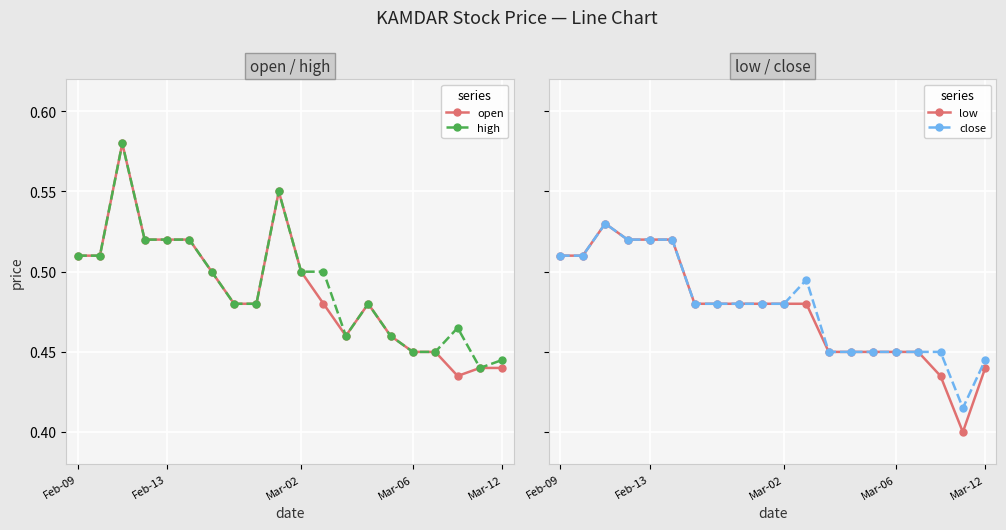

True or false: close and high intersect in this chart.

False